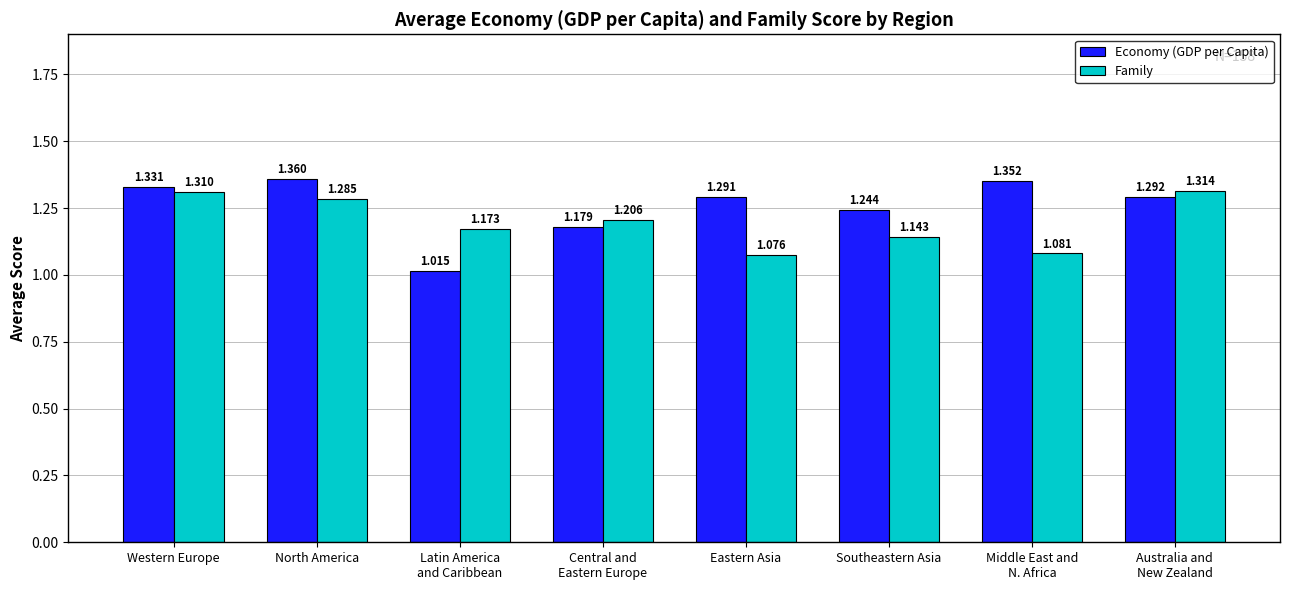

What is the label of the 4th bar from the left?

Central and
Eastern Europe